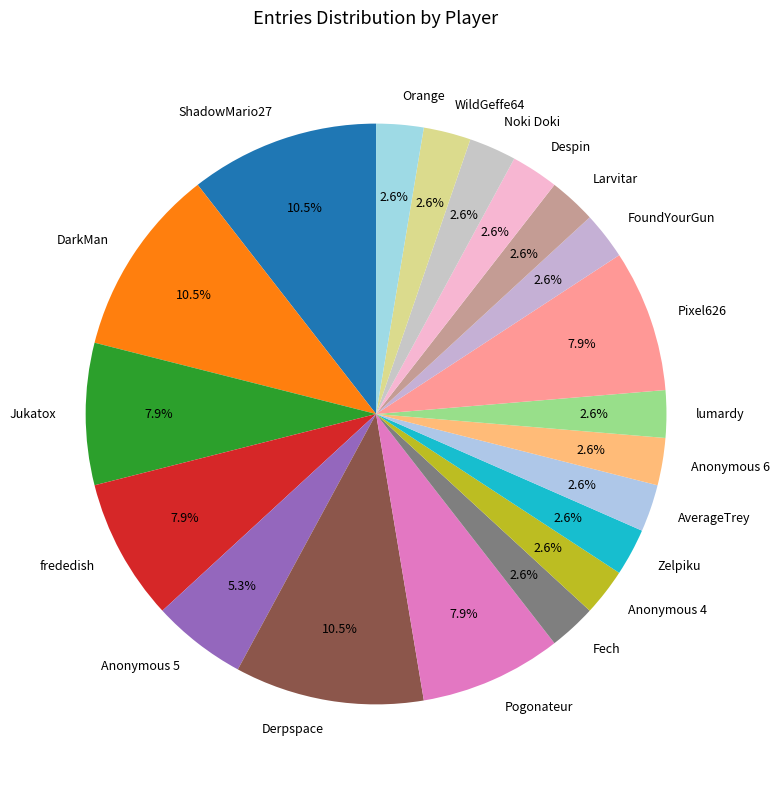

To the nearest percent, what portion does AverageTrey represent?

3%